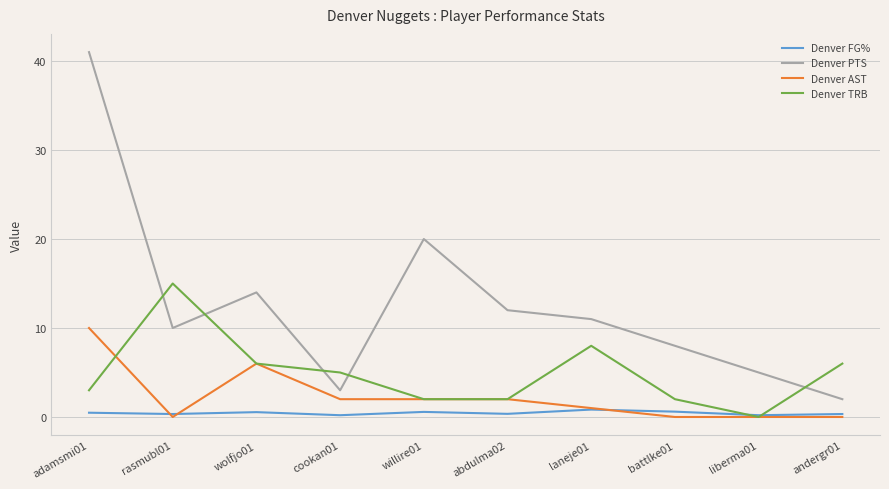

What is the difference between the second highest and second lowest values in the Denver AST series?

6.0